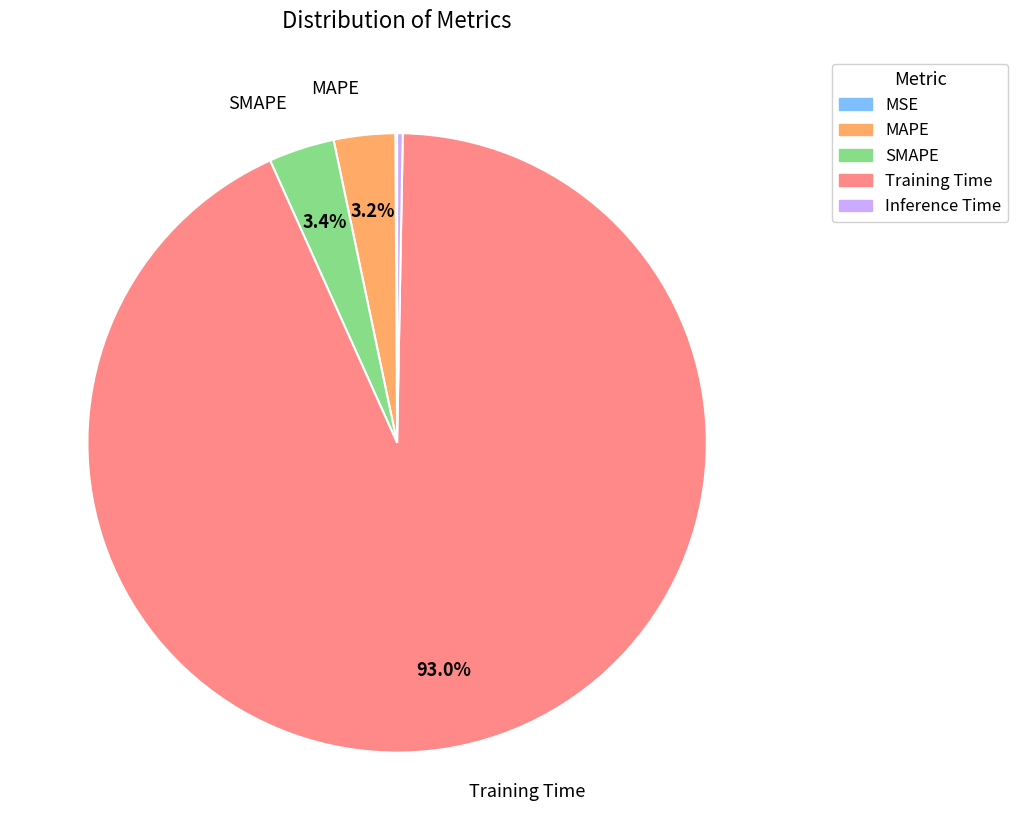

To the nearest percent, what is the average slice percentage?

20%